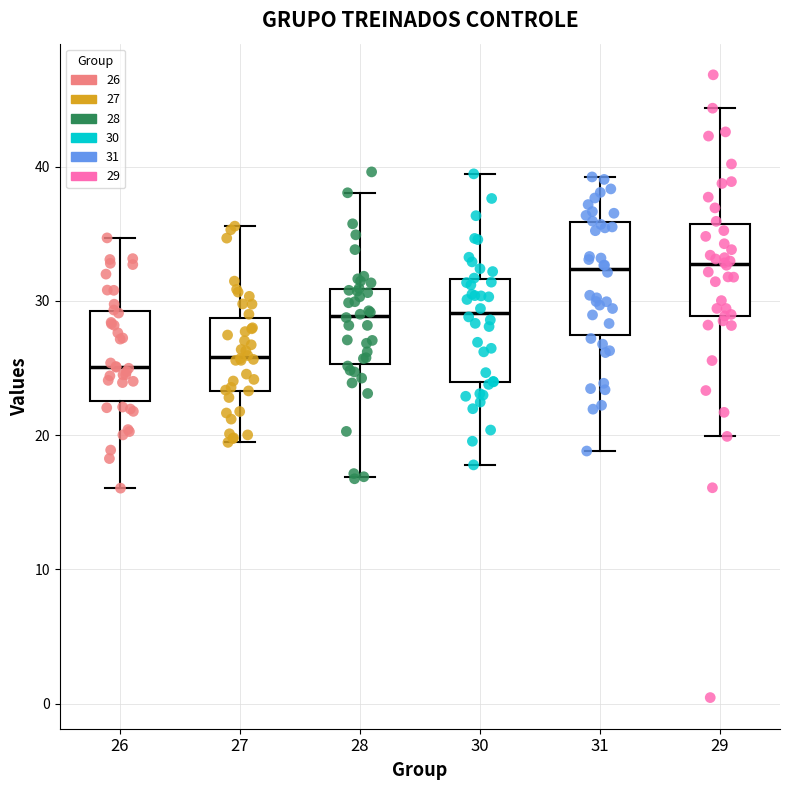

Reading left to right, transcribe this box plot: for each box, give where its median line is, the range the box spans, and where its two whiskers end, as read against the y-axis. The values are not printed on the chart, so give them approximately, as read against the axis.

26: median 25, box 23 to 29, whiskers 16 to 35
27: median 26, box 23 to 29, whiskers 19 to 36
28: median 29, box 25 to 31, whiskers 17 to 38
30: median 29, box 24 to 32, whiskers 18 to 39
31: median 32, box 27 to 36, whiskers 19 to 39
29: median 33, box 29 to 36, whiskers 20 to 44